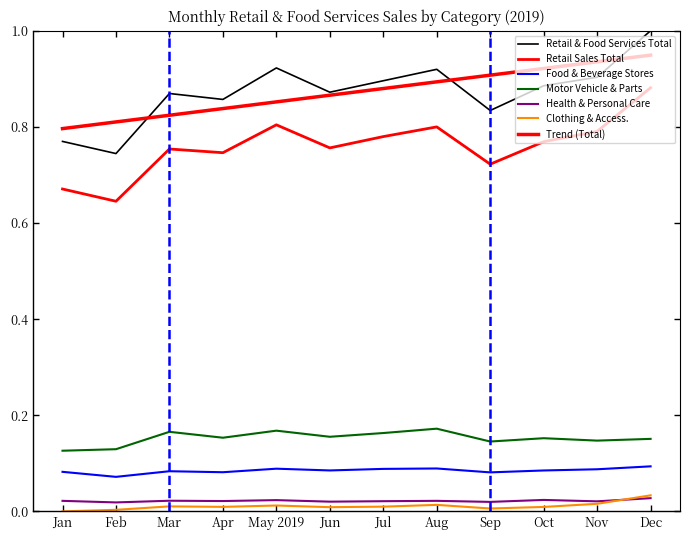

What is the label of the 11th point from the right?

Feb